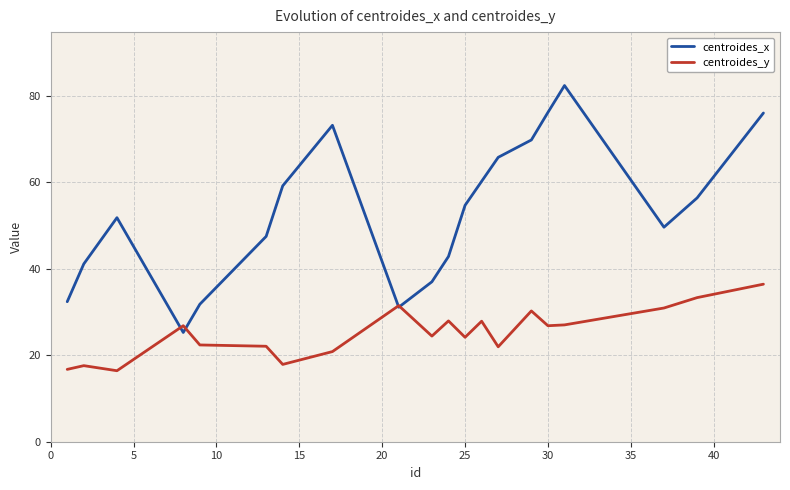

Which series has the widest spread of values?

centroides_x